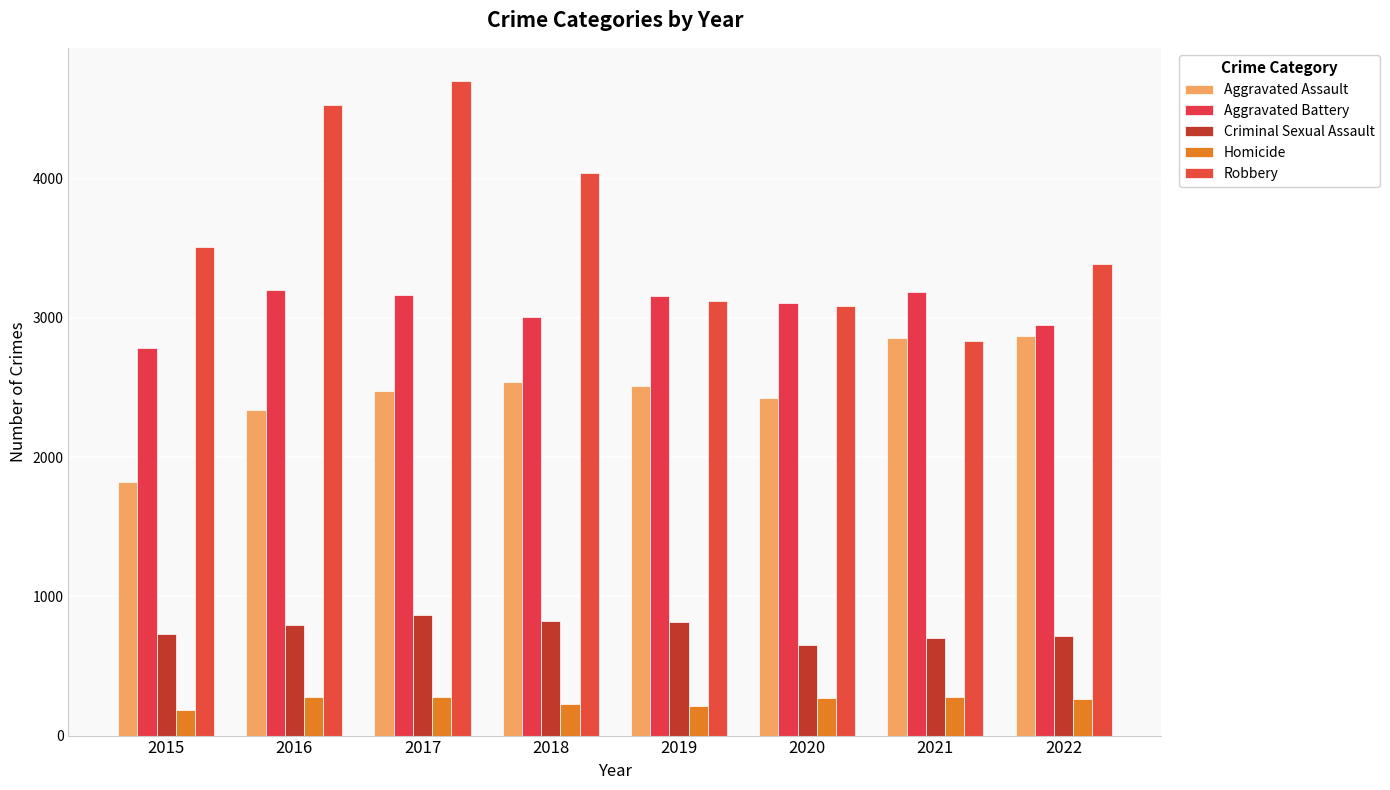

What is the difference between the maximum and second lowest values in the Homicide series?

63